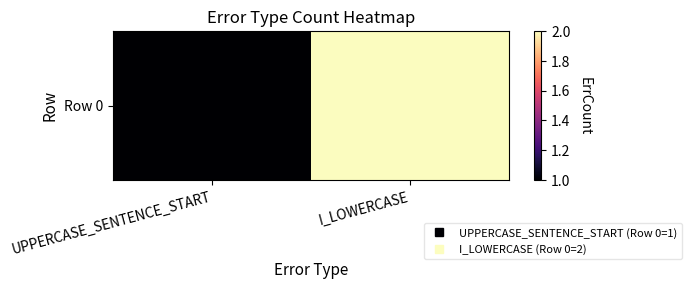

List the labels in order of value, smallest first.

UPPERCASE_SENTENCE_START, I_LOWERCASE